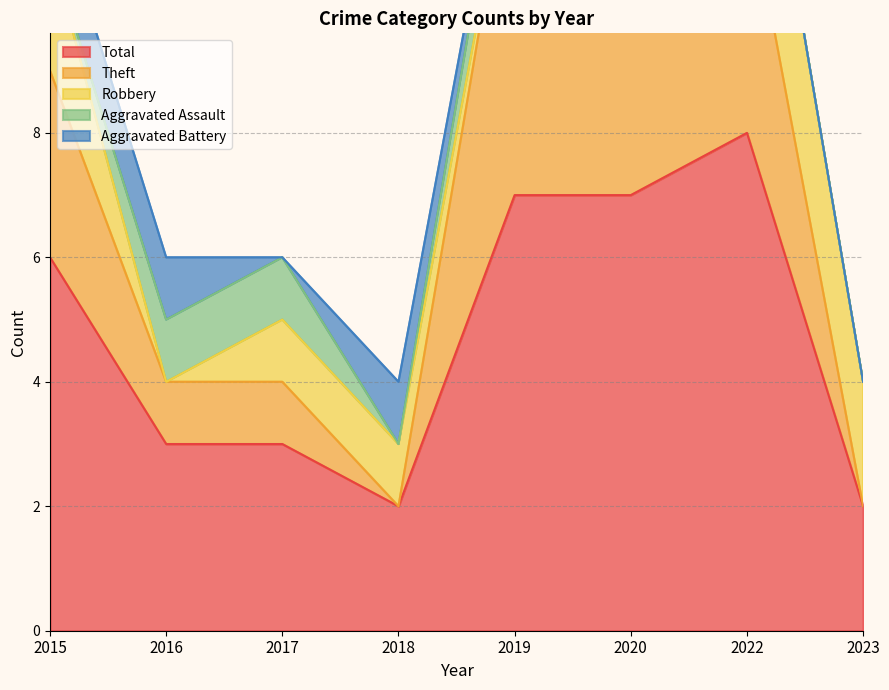

In Total, how many points are higher than both neighbors (excluding endpoints)?

1